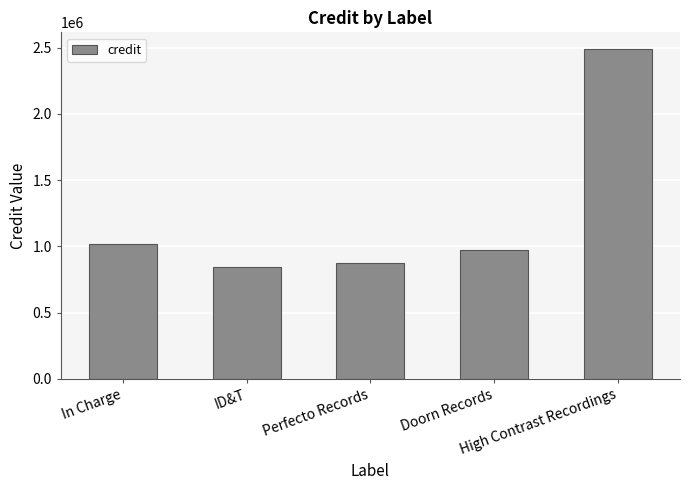

List the labels in order of value, largest first.

High Contrast Recordings, In Charge, Doorn Records, Perfecto Records, ID&T